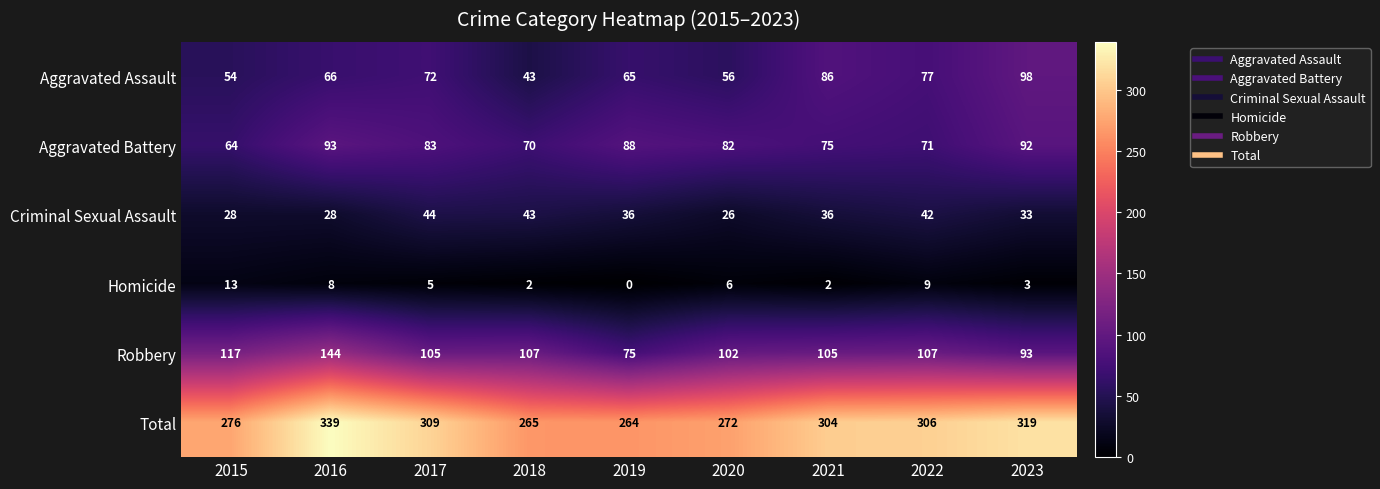

True or false: Homicide has a value of 6 at 2015.

False